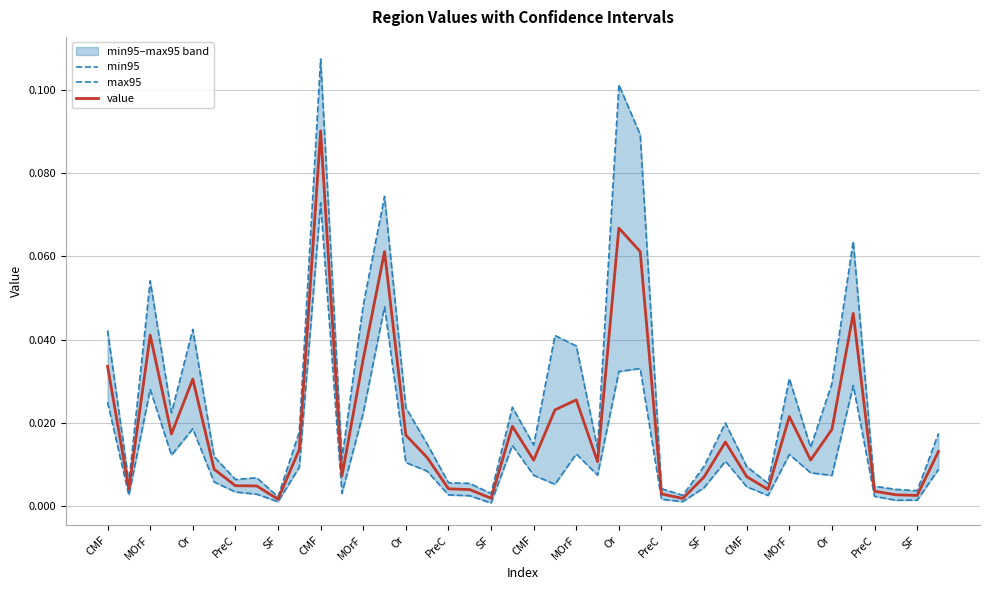

True or false: max95 and value cross at least once.

False